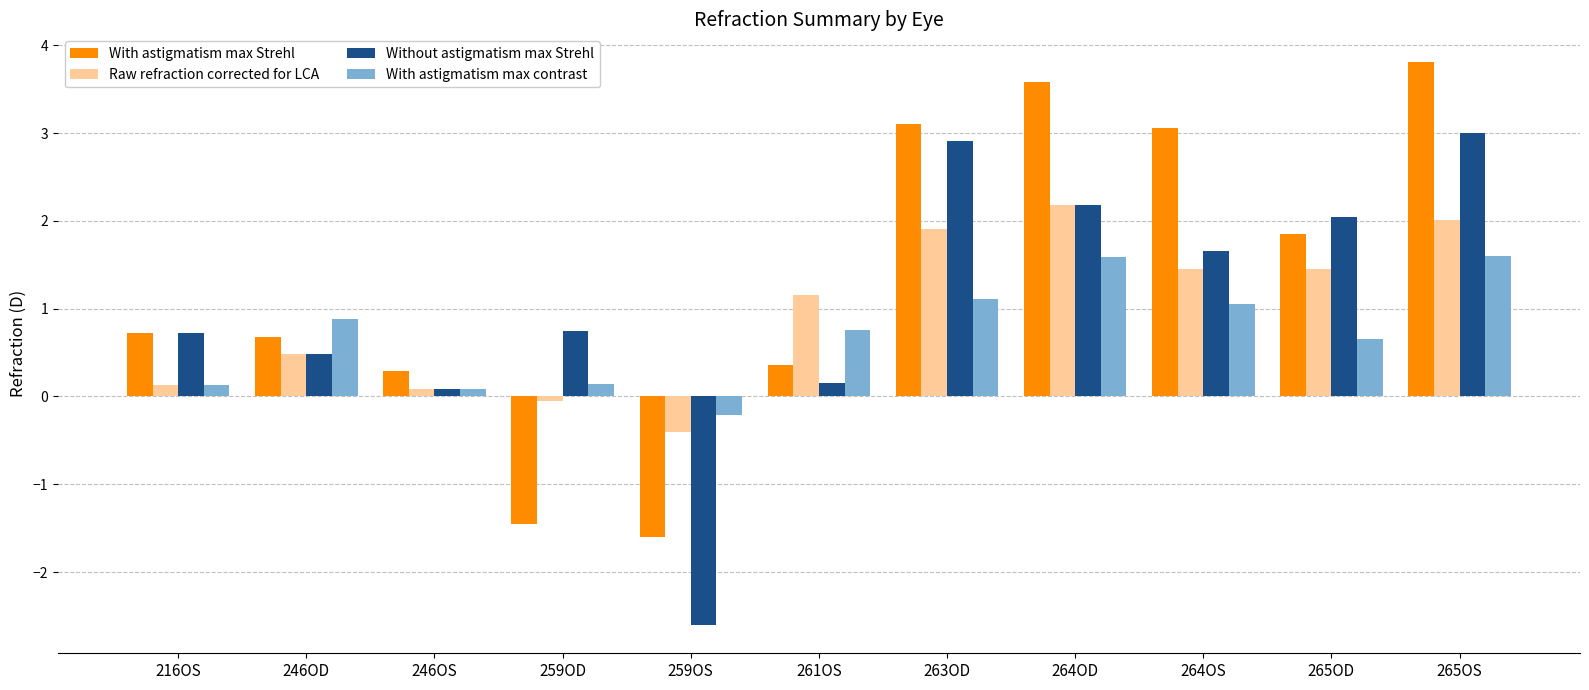

How many categories are shown in the chart?

11